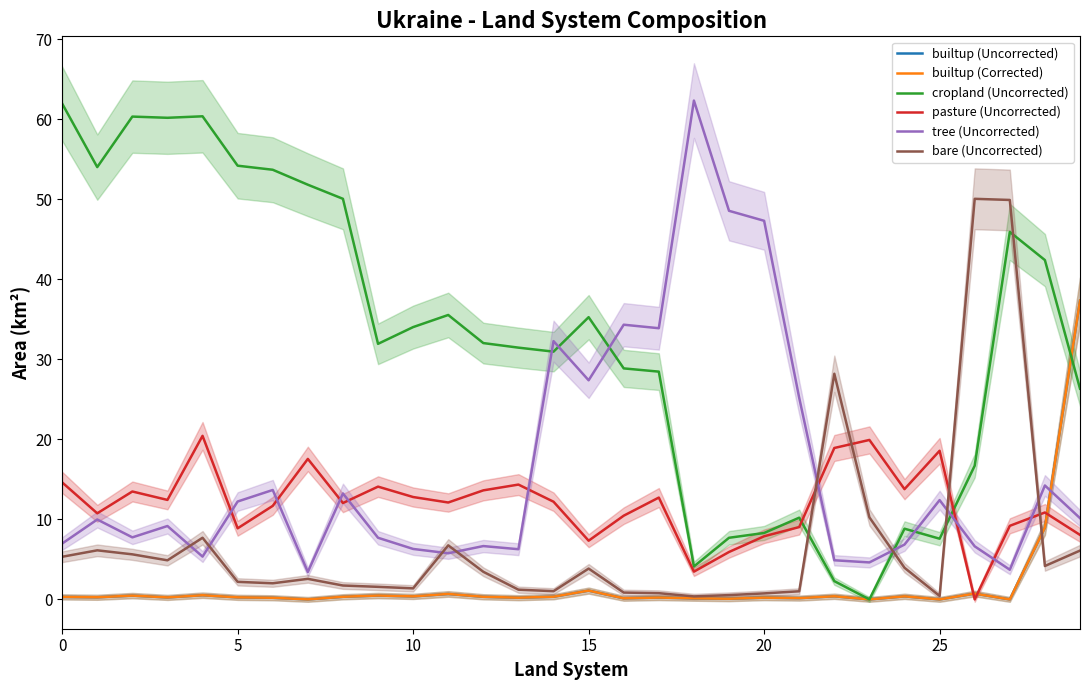

Does the chart display data point markers on the line(s)?

No